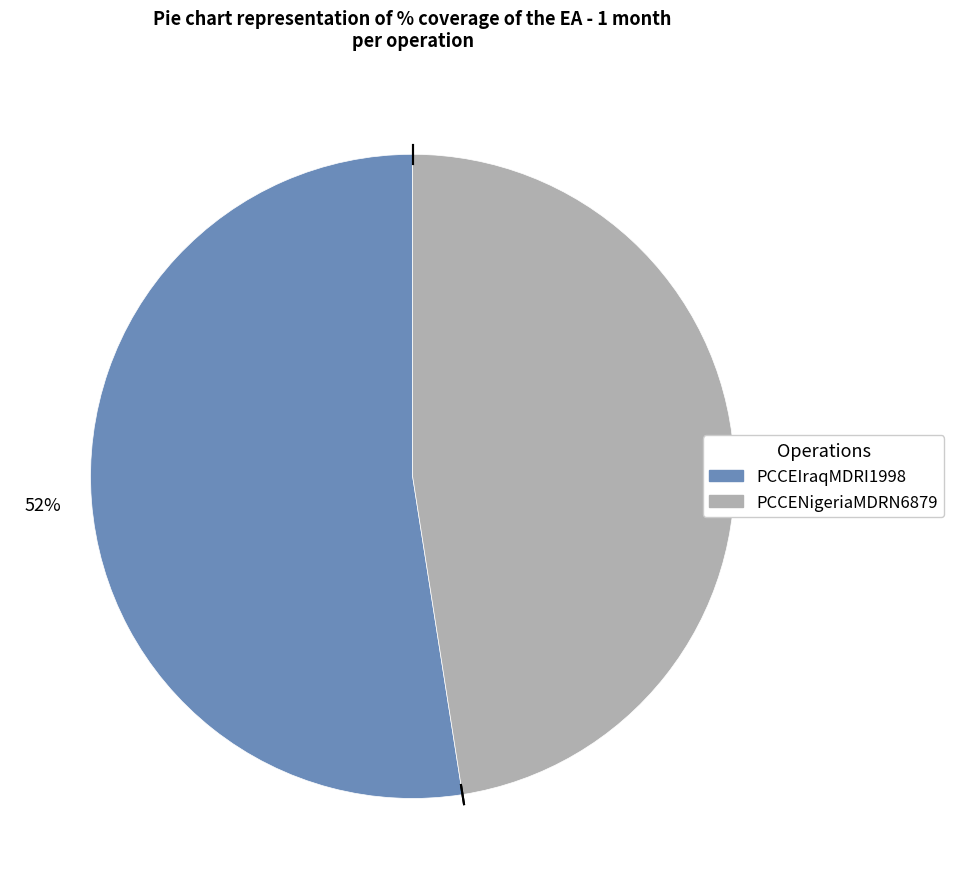

To the nearest percent, what is the average slice percentage?

50%